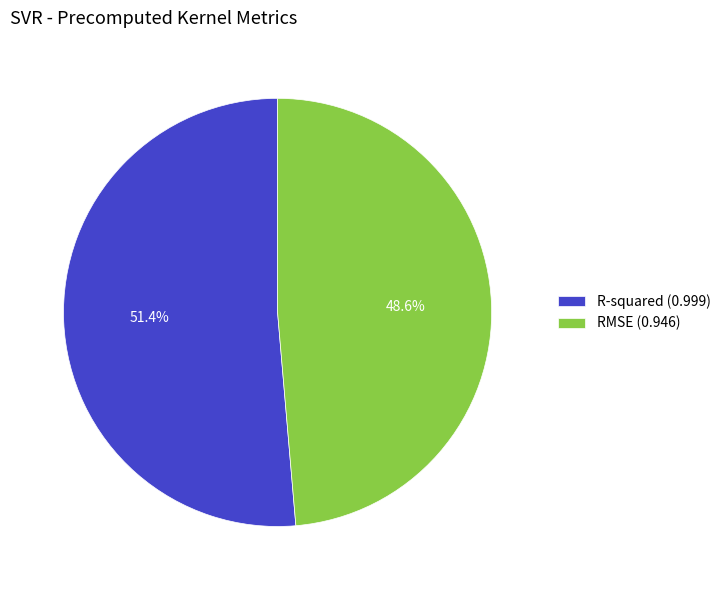

The R-squared slice represents 37% of the pie. True or false?

False